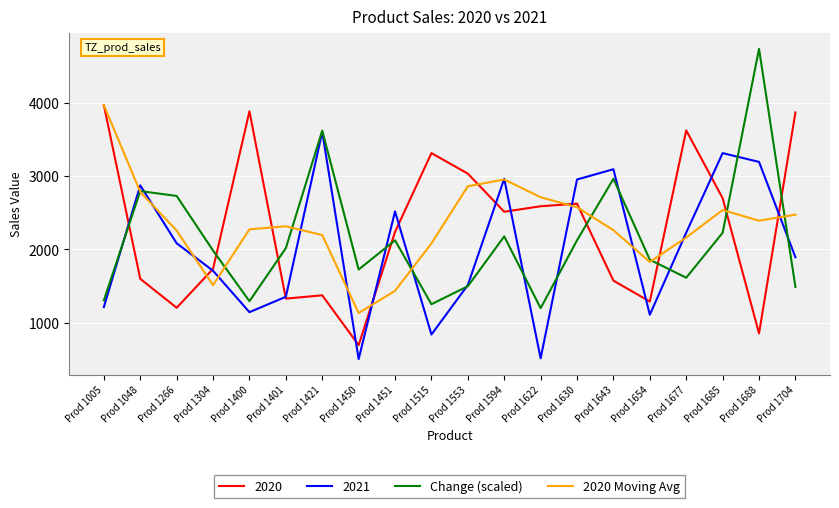

Rank the series at Prod 1515 from lowest to highest value.

2021, Change (scaled), 2020 Moving Avg, 2020